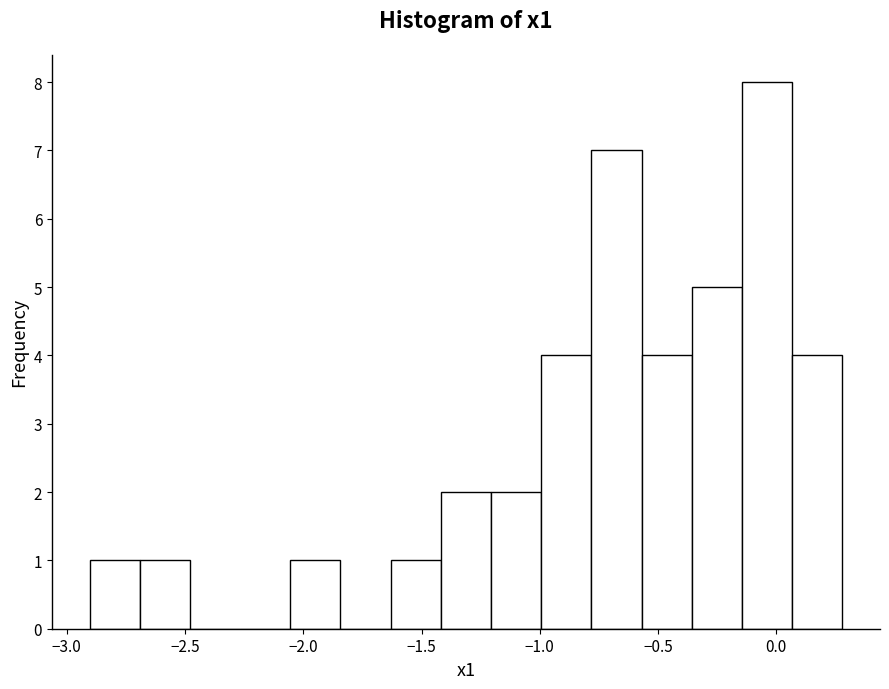

How tall is the bar that spans -2.70 to -2.50 on the x-axis? Neither the bar edges nor the heights are printed on the chart, so give them approximately, as read against the axes.

1